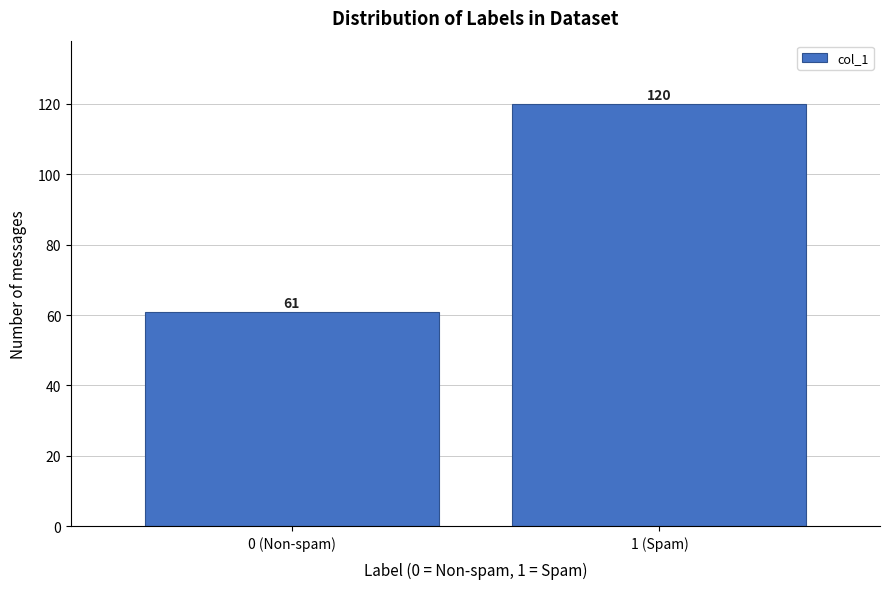

Reading left to right, what are all the values shown in this chart?

61	120